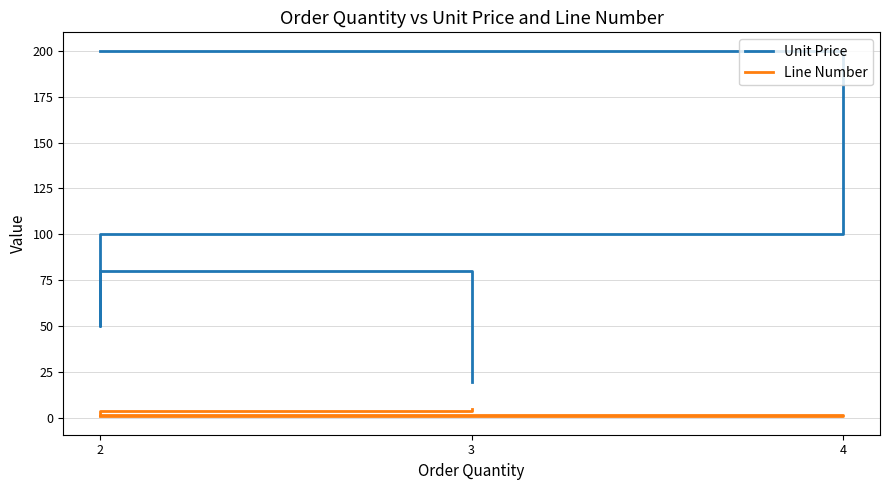

Does the chart display data point markers on the line(s)?

No